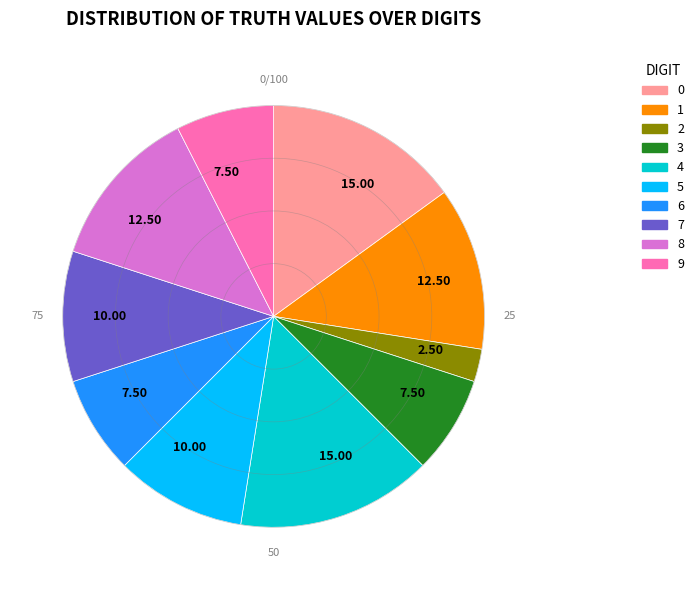

How many slices are in this pie chart?

10